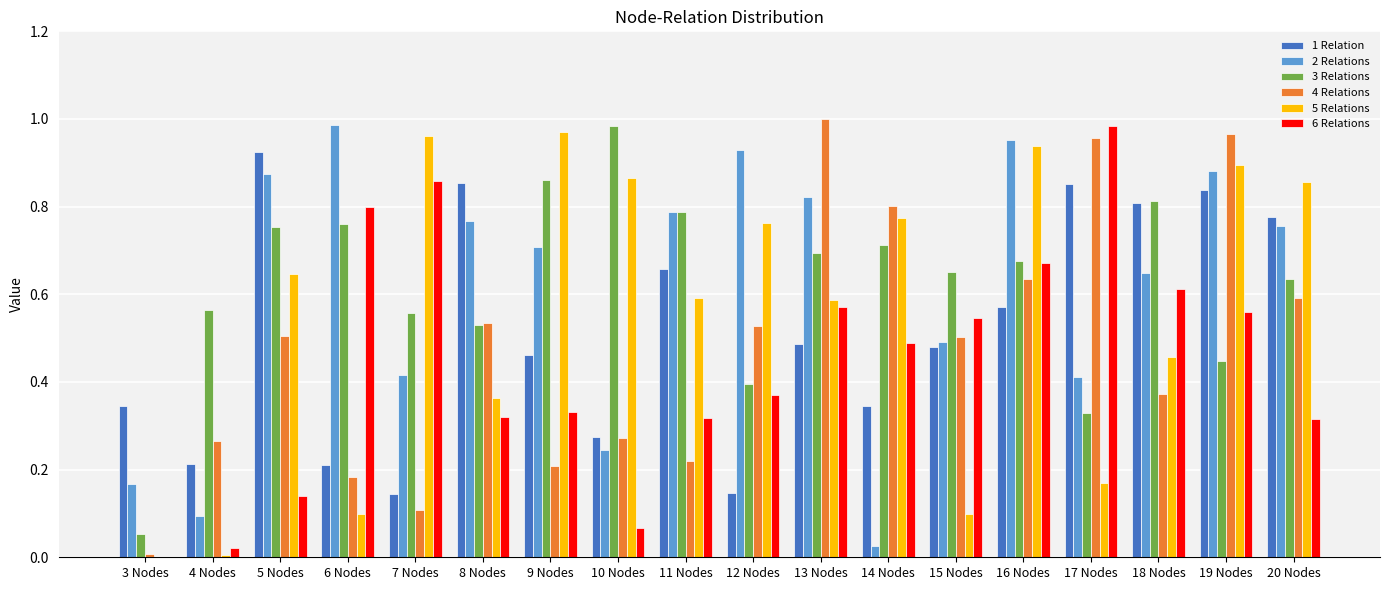

Is it true that 2 Relations equals 0.2 at 6 Nodes?

False